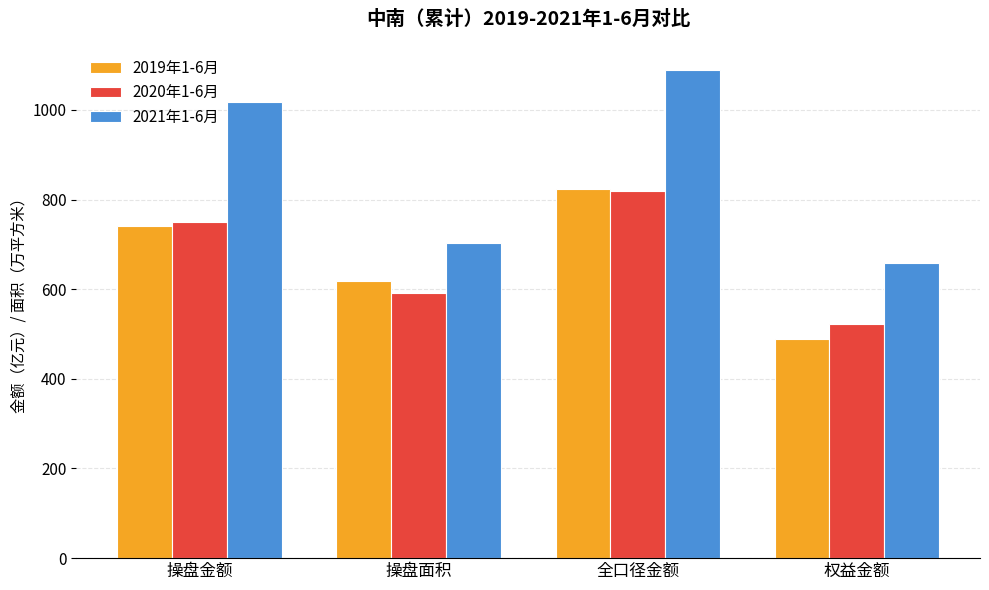

What are all the series names shown in the legend?

2019年1-6月, 2020年1-6月, 2021年1-6月